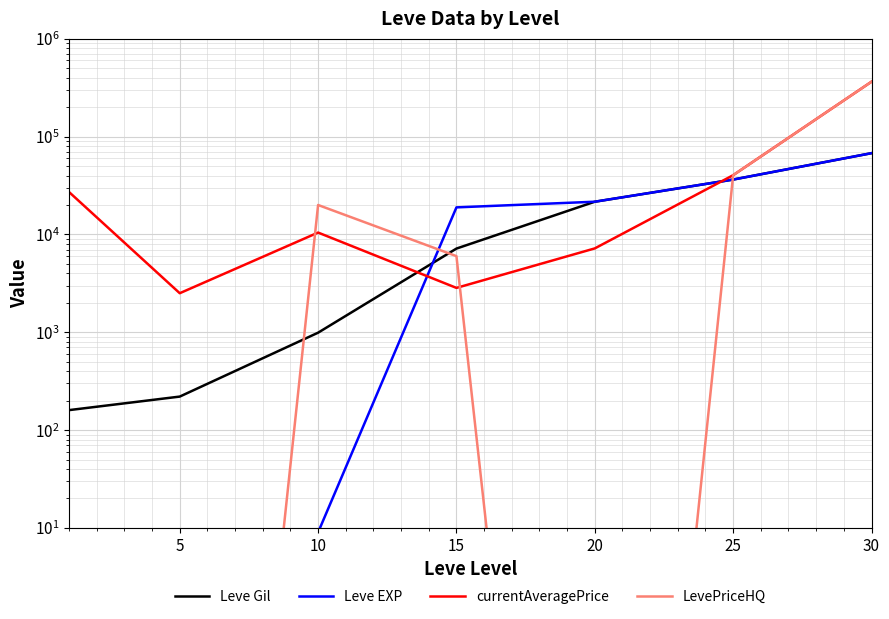

At which label does Leve EXP reach its peak?

30